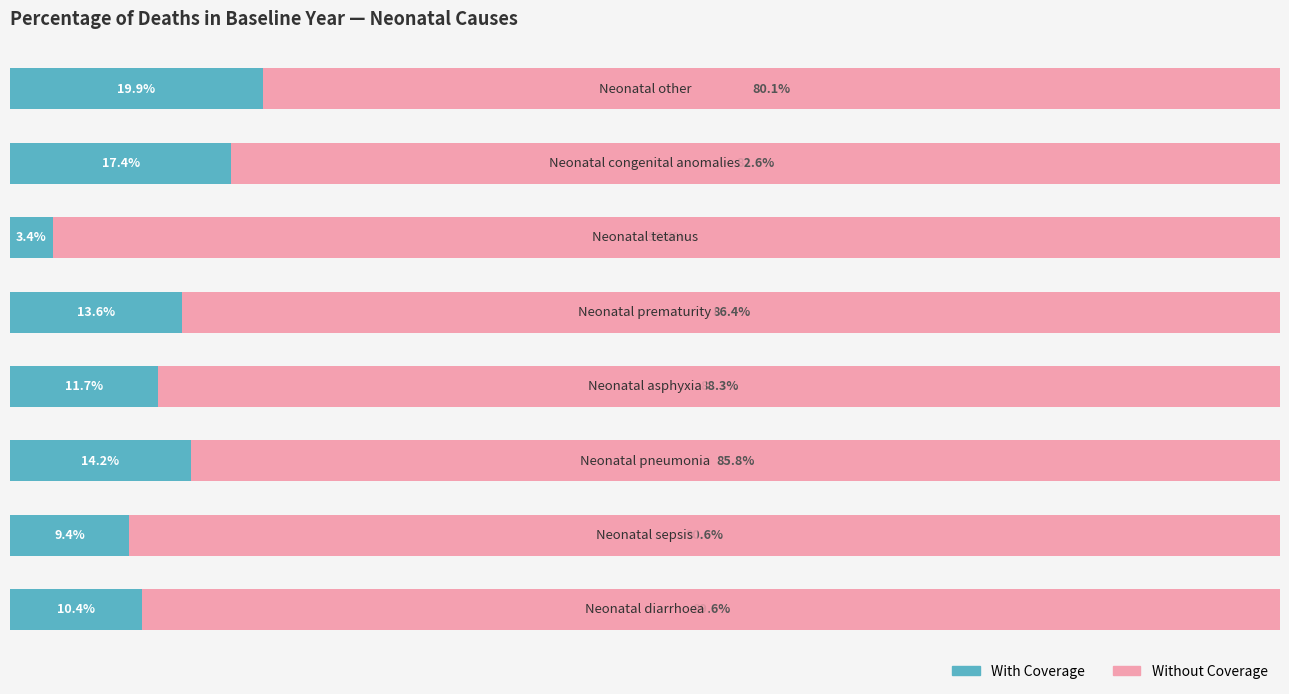

What are all the series names shown in the legend?

With Coverage, Without Coverage